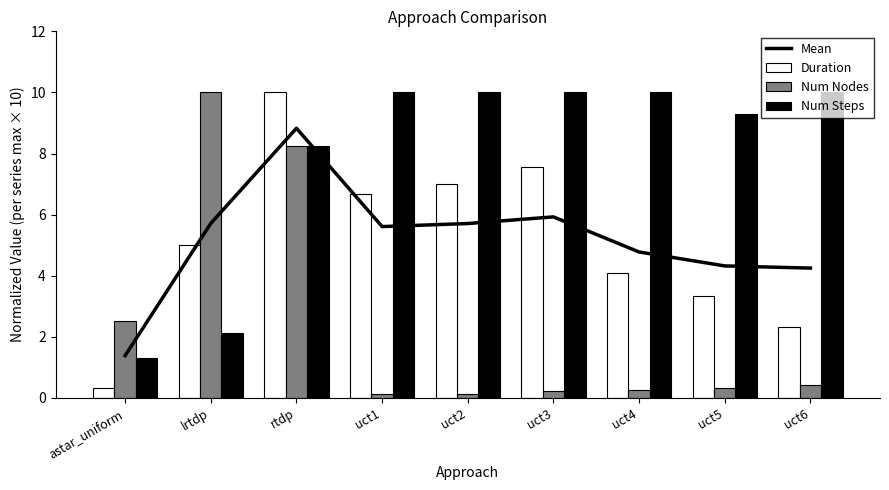

What is the label of the 2nd bar from the left?

lrtdp